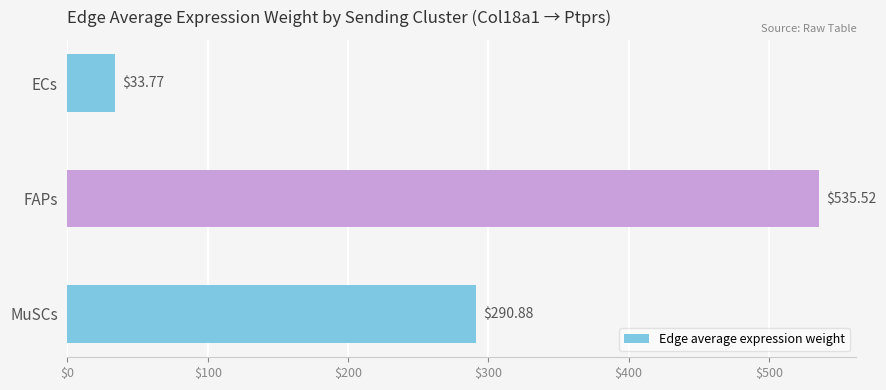

Where is the data nearest to the value 284?

MuSCs